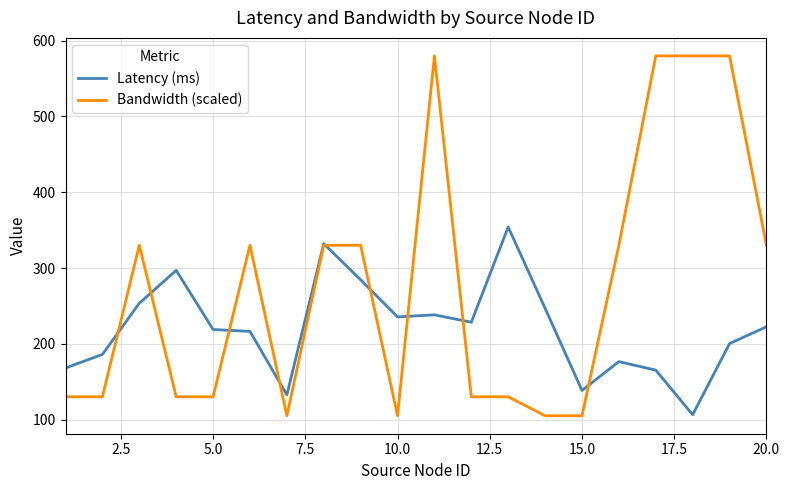

What is the lowest value of the Bandwidth (scaled) series?

105.0